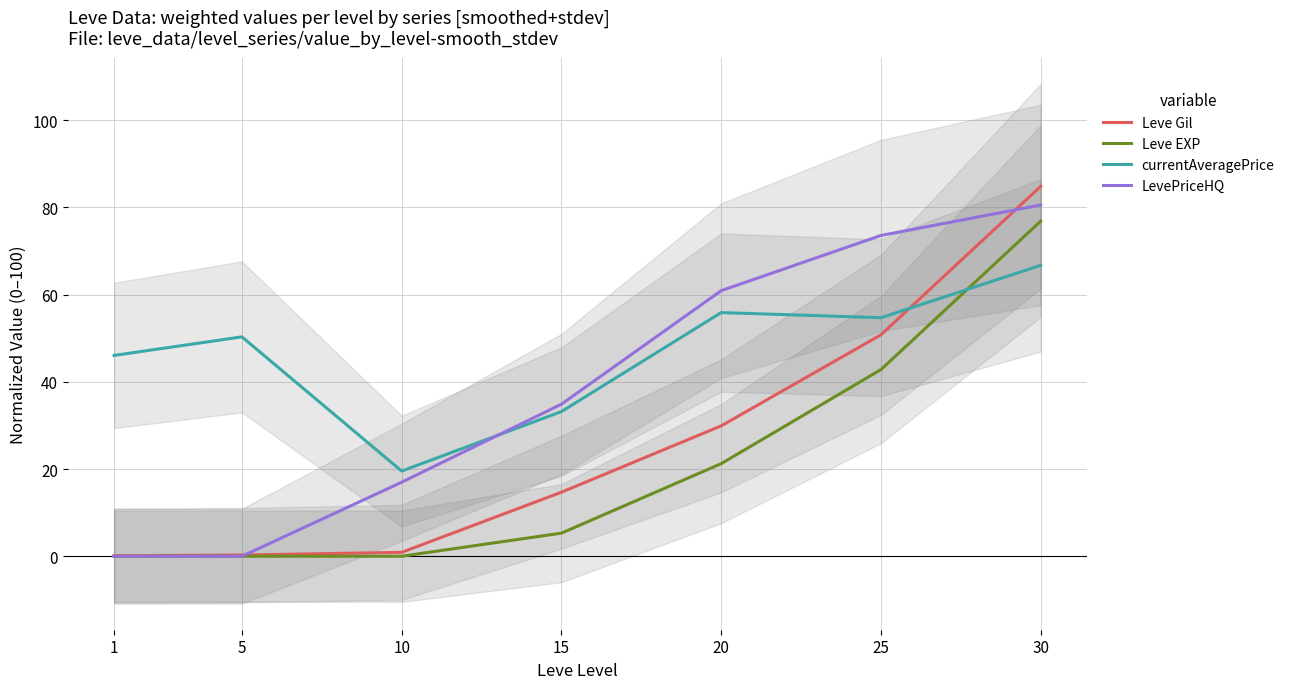

At which label does Leve Gil reach its minimum?

1